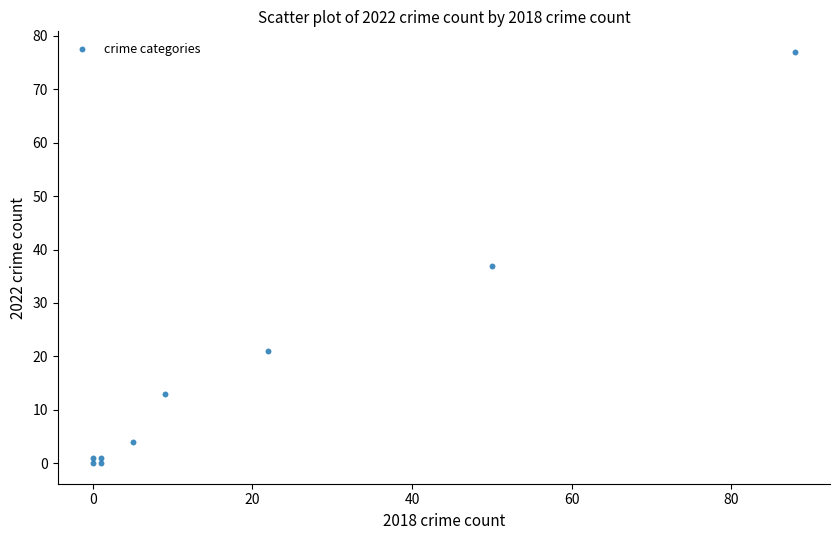

What Y value in the scatter plot is closest to 38?

37